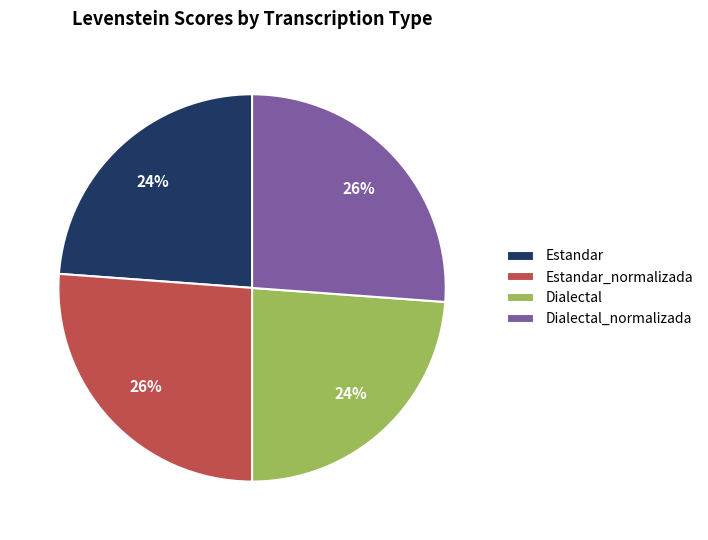

Is it true that Estandar is 32% of the pie?

False